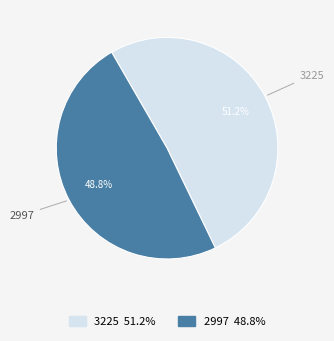

Count the number of slices in the pie.

2